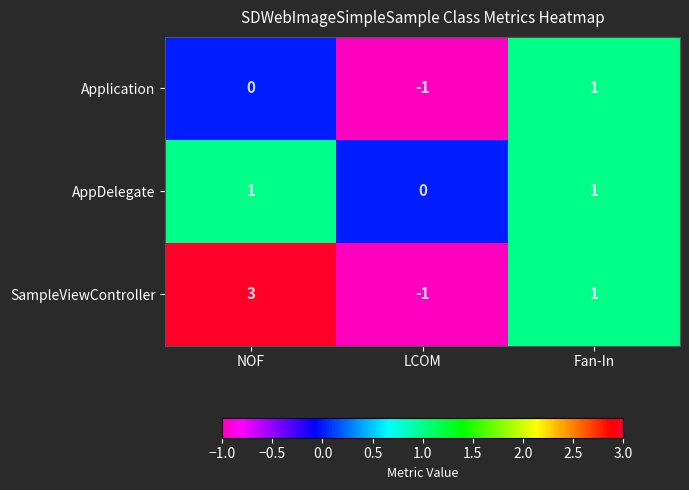

Which series has the widest spread of values?

SampleViewController